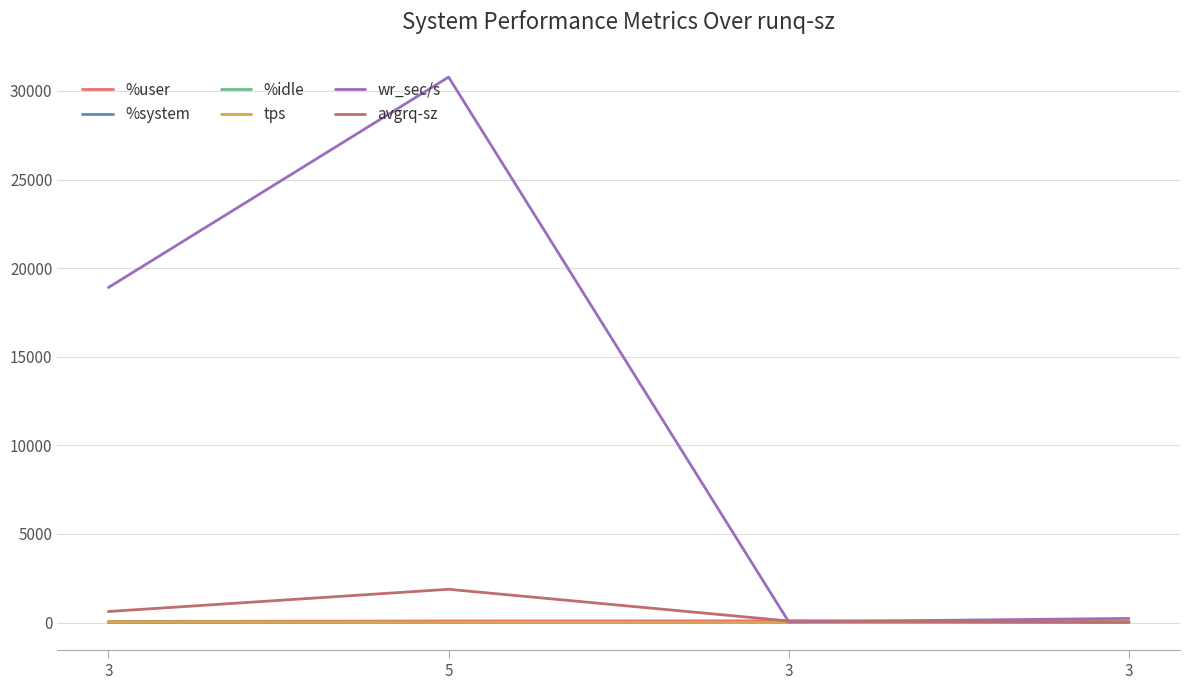

How many lines are shown in the chart?

6